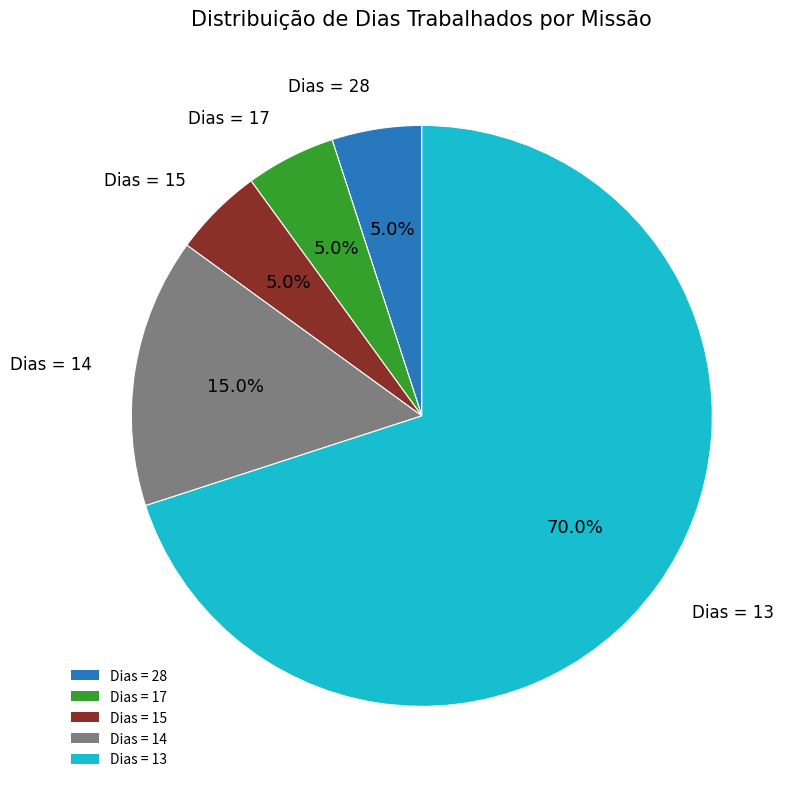

Is there a majority slice in this chart?

Yes